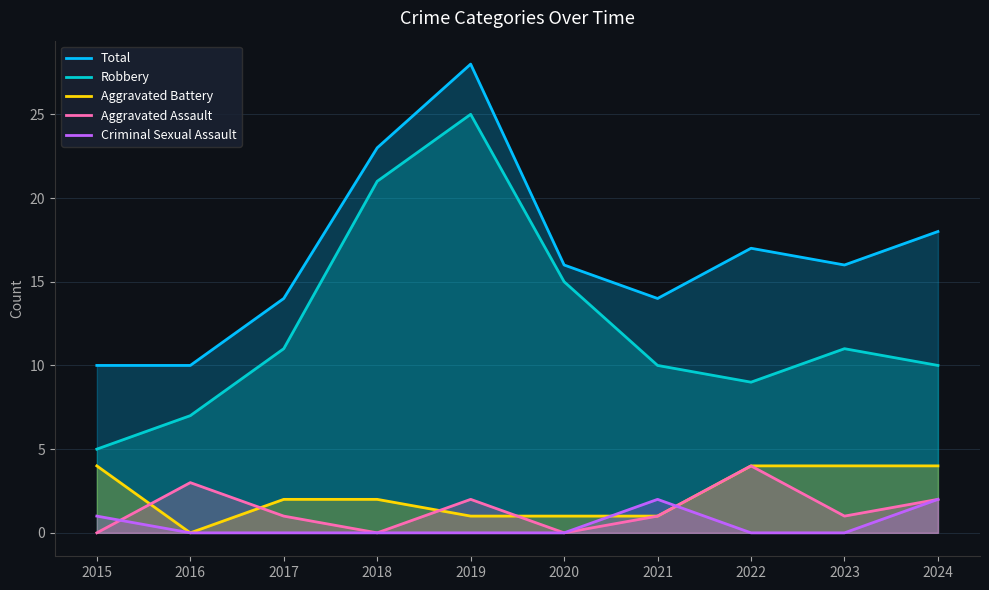

At which label is Robbery closest to 15?

2020